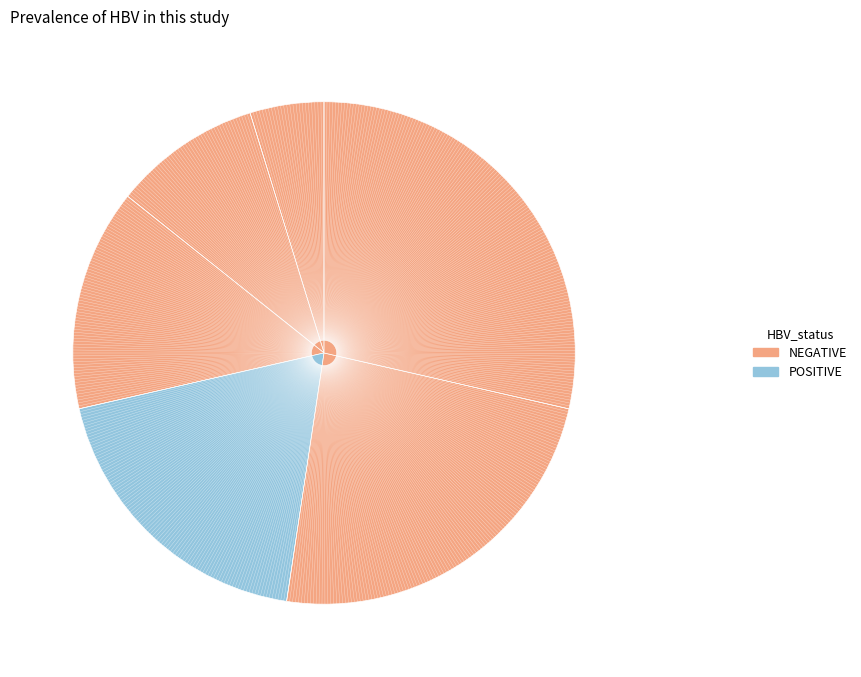

How many slices are in this pie chart?

6